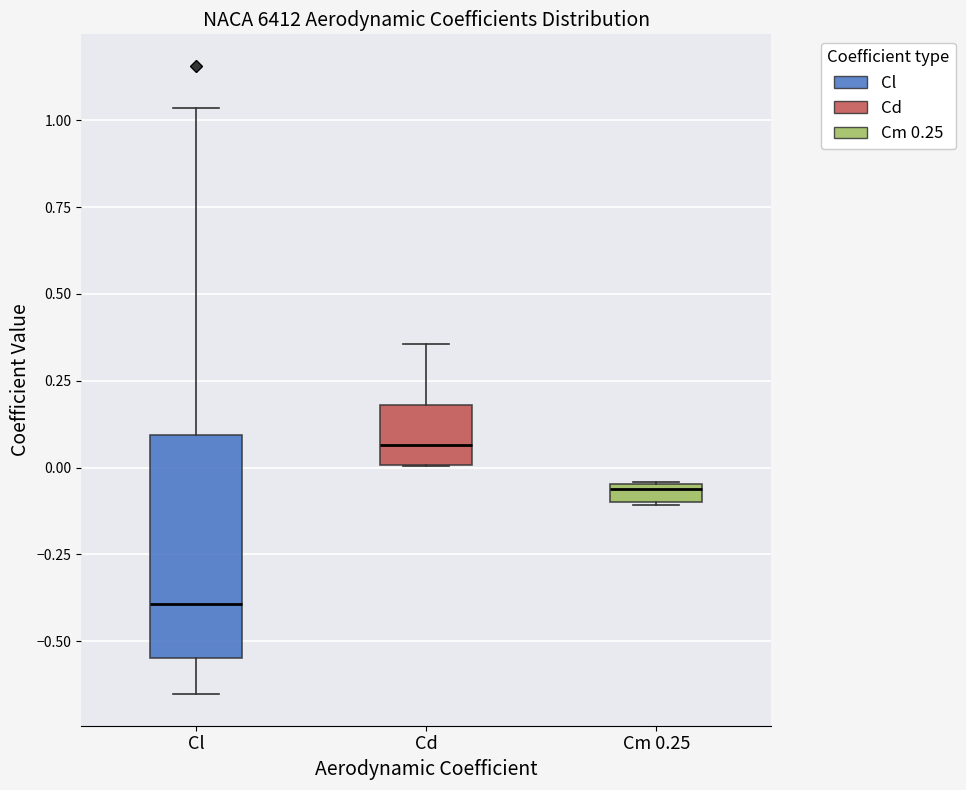

Where is the lower edge of the box for Cl on the y-axis? The values are not printed on the chart, so give them approximately, as read against the axis.

-0.55